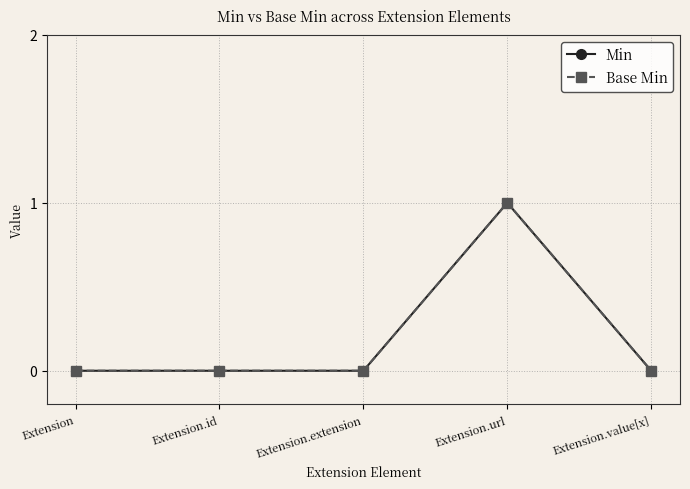

Read the Min value at Extension.url.

1